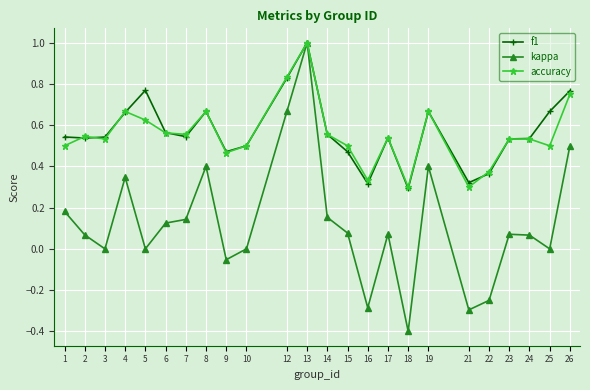

True or false: kappa has more than 1 interior local peaks.

True